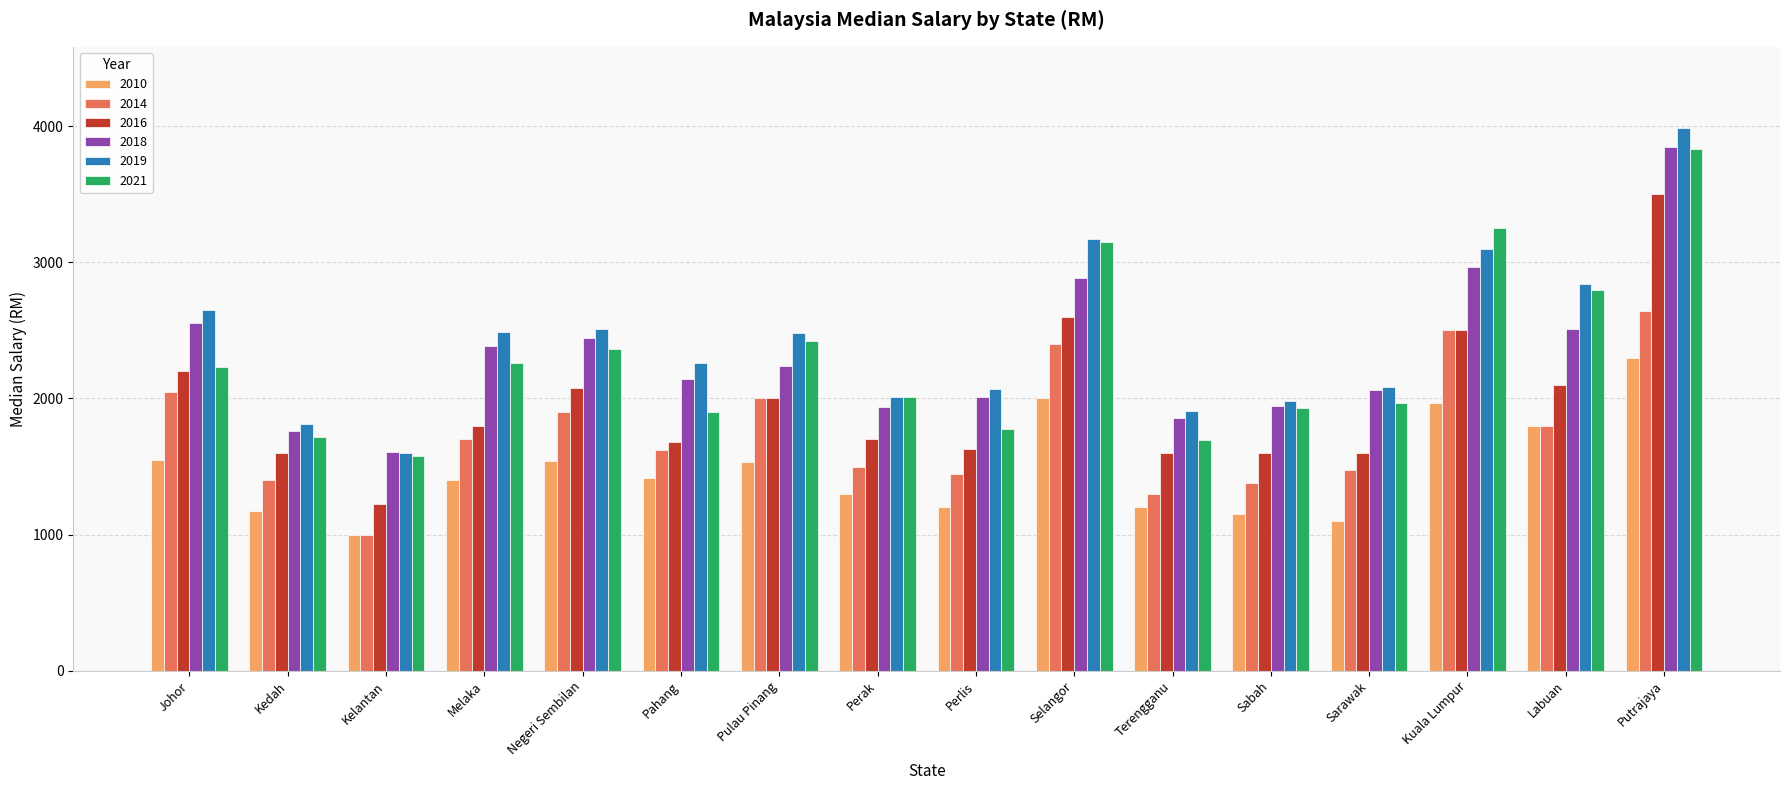

Which series has the widest spread of values?

2019